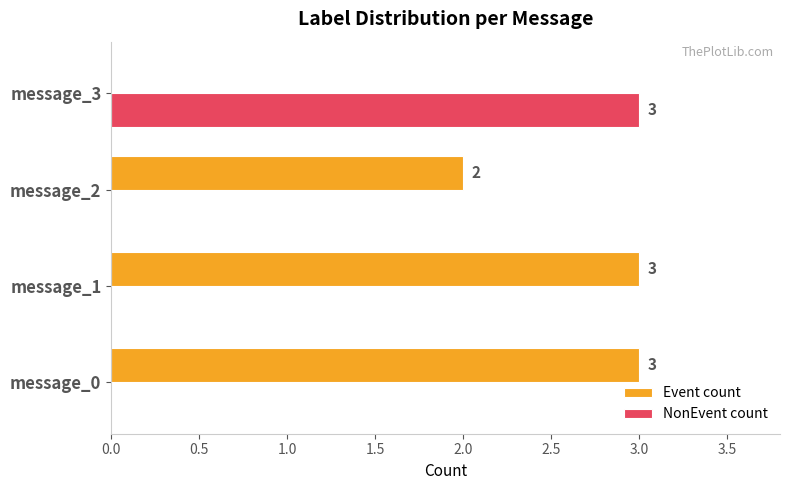

The Event count series shows 5 at message_1. True or false?

False